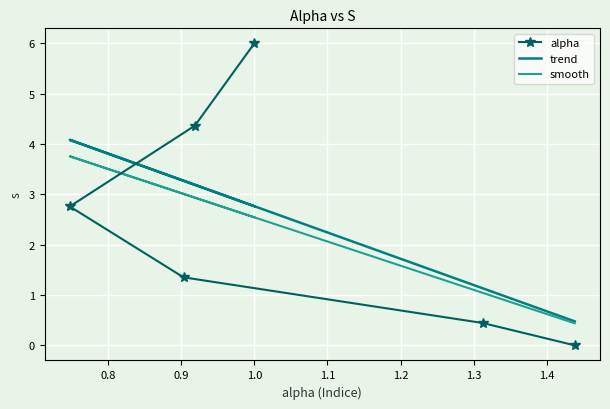

How many values in the smooth series exceed 2?

4